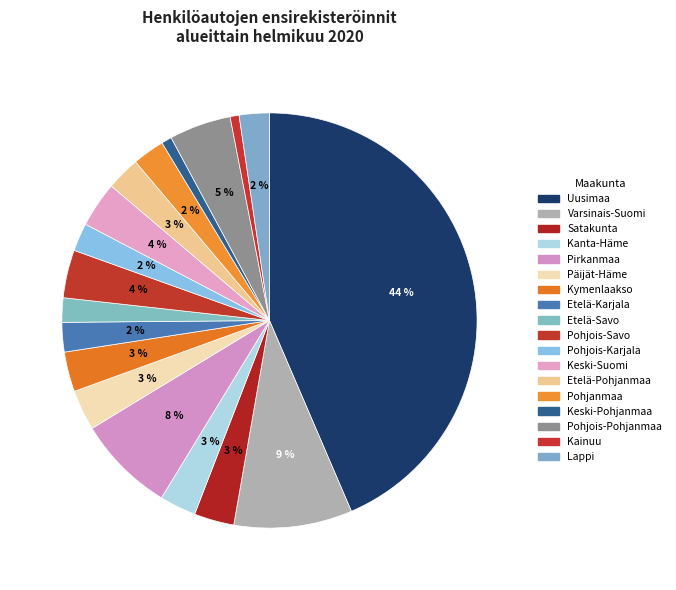

To the nearest percent, what portion does Pohjois-Savo represent?

4%